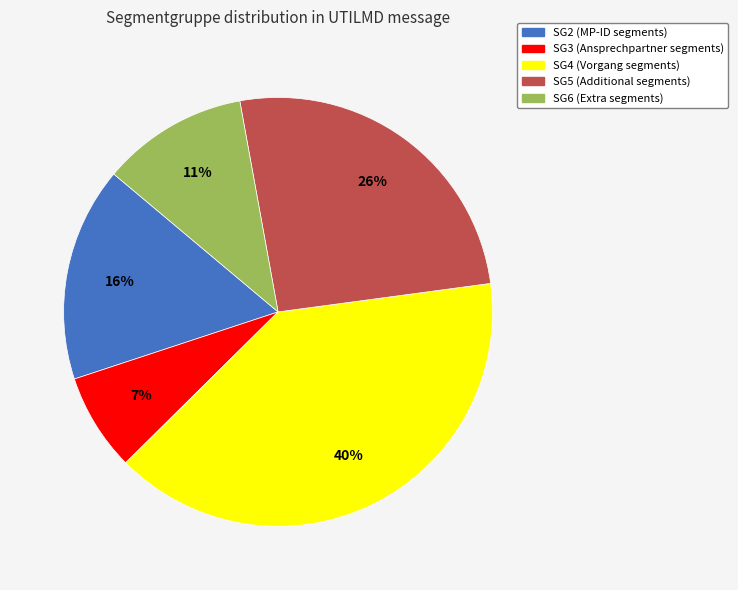

Is there a majority slice in this chart?

No